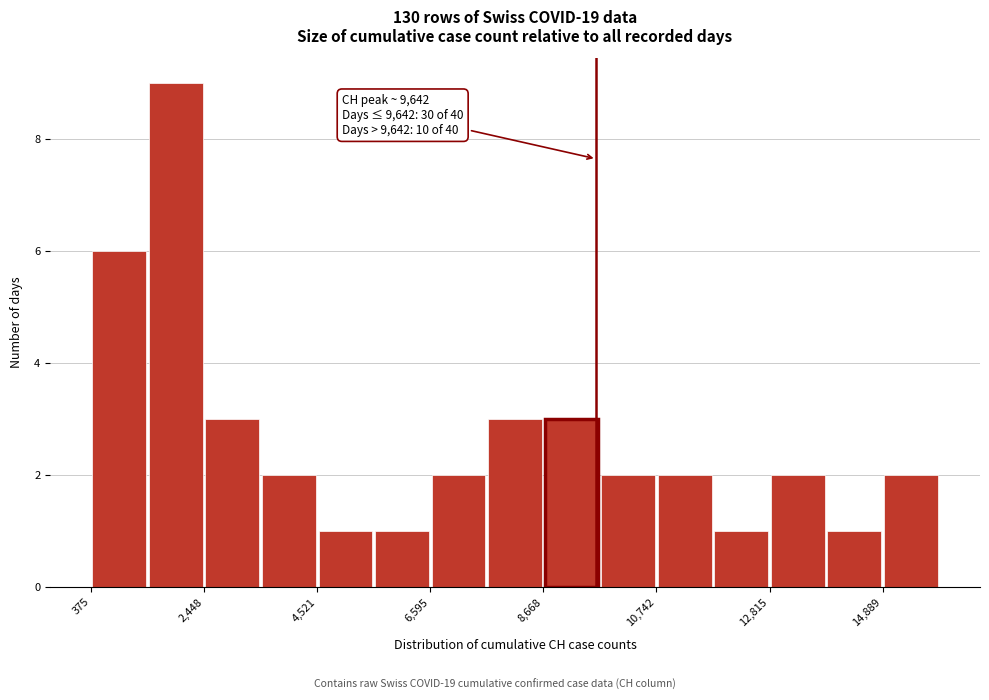

Read against the x-axis, roughly where is the centre of the tallest bar?

2000